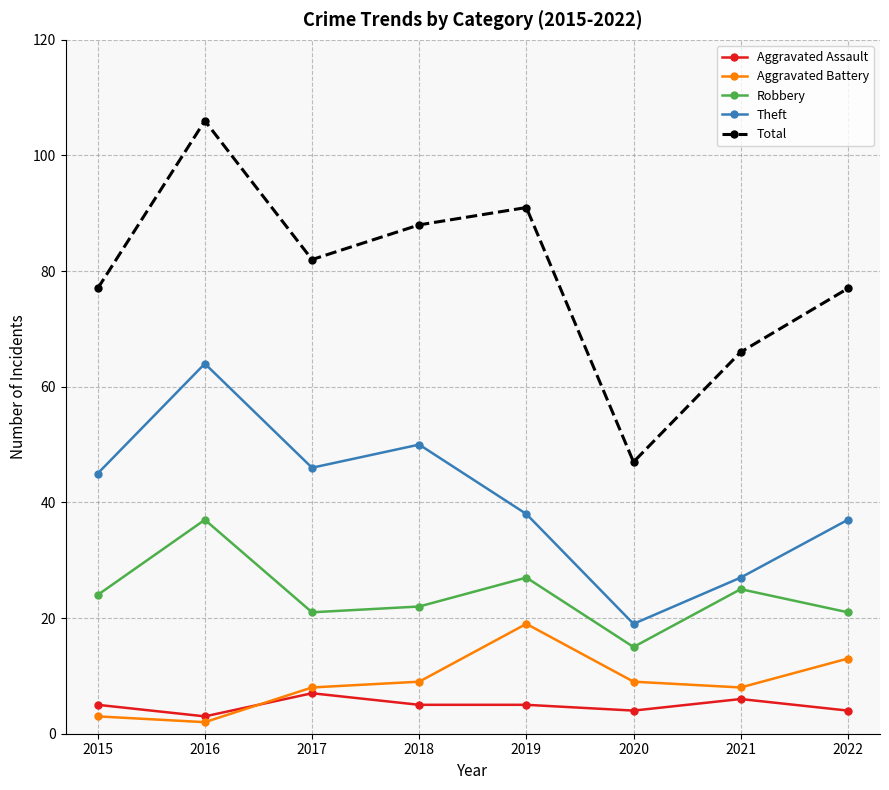

At which category does Robbery reach its first local valley?

2017